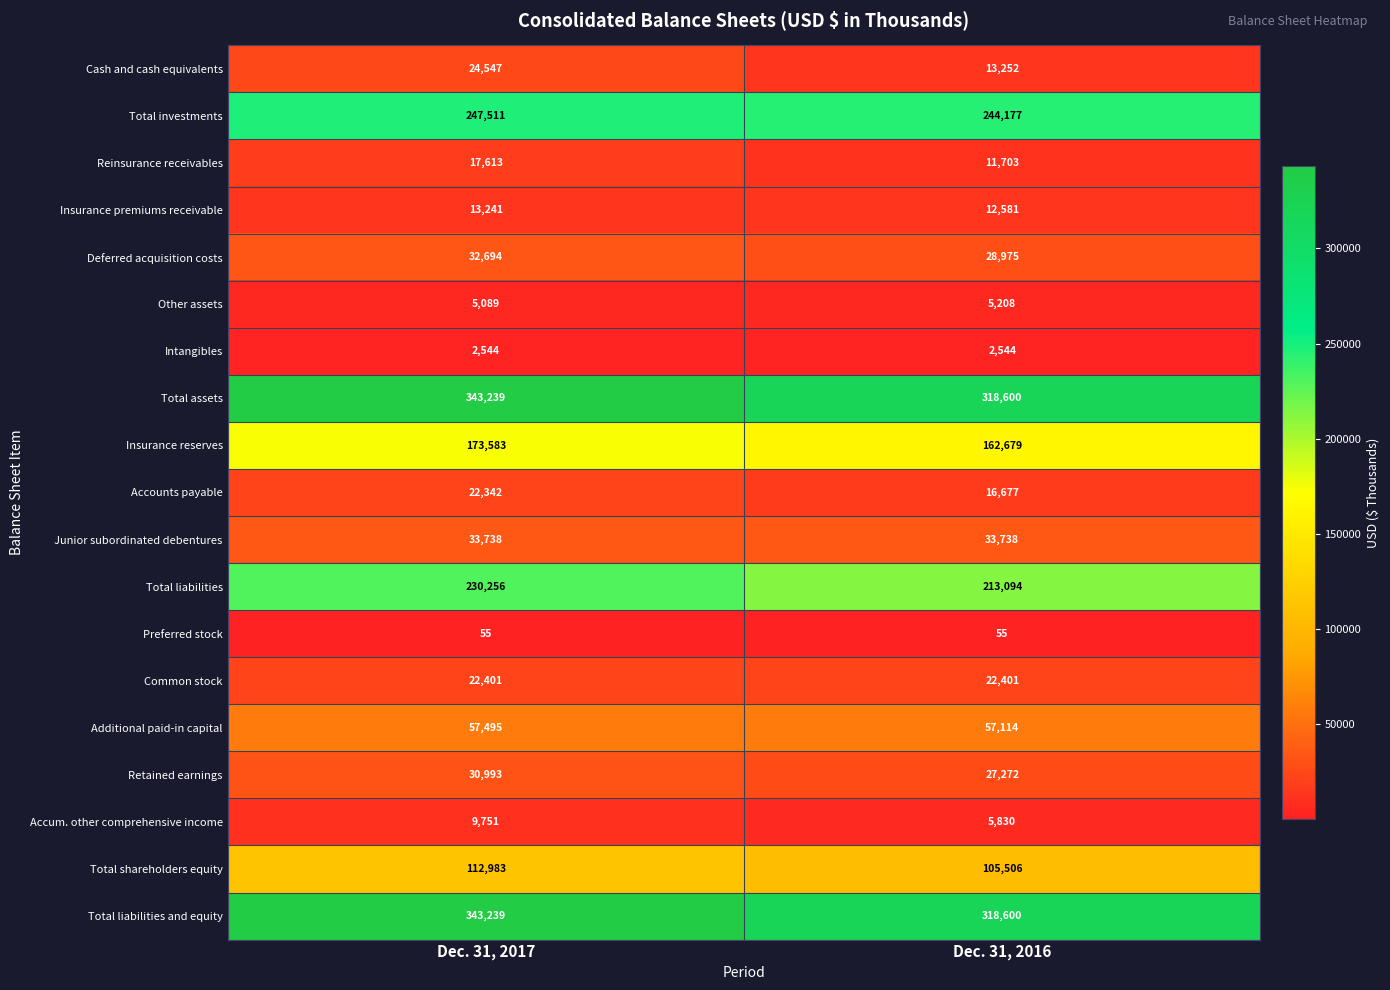

What is the total value across all series at Dec. 31, 2016?

1600006